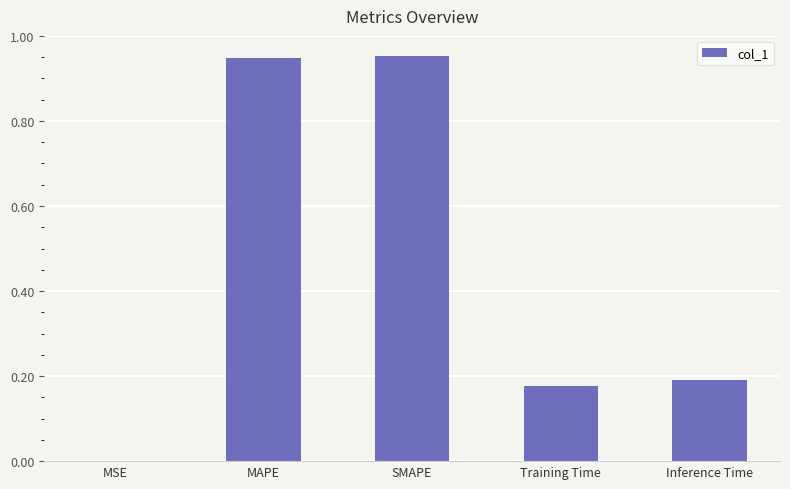

What is the sum of all values?

2.3